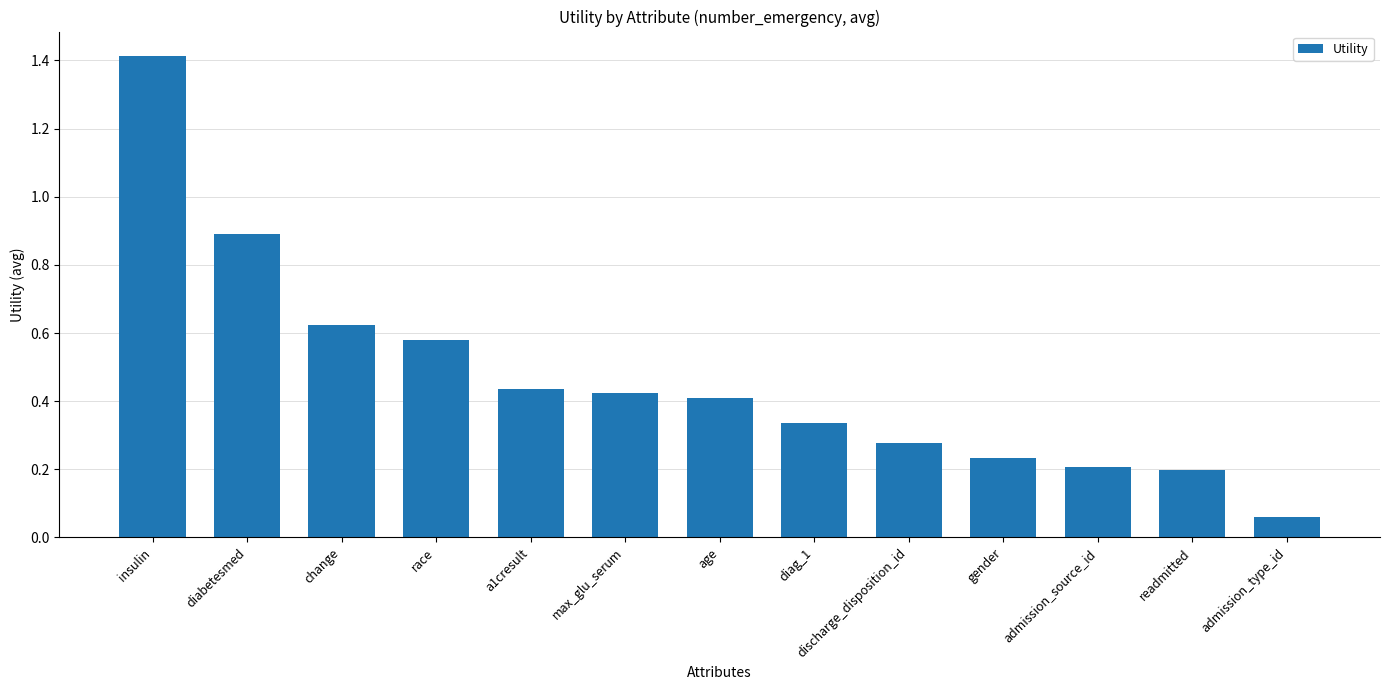

How many bars are there in total?

13